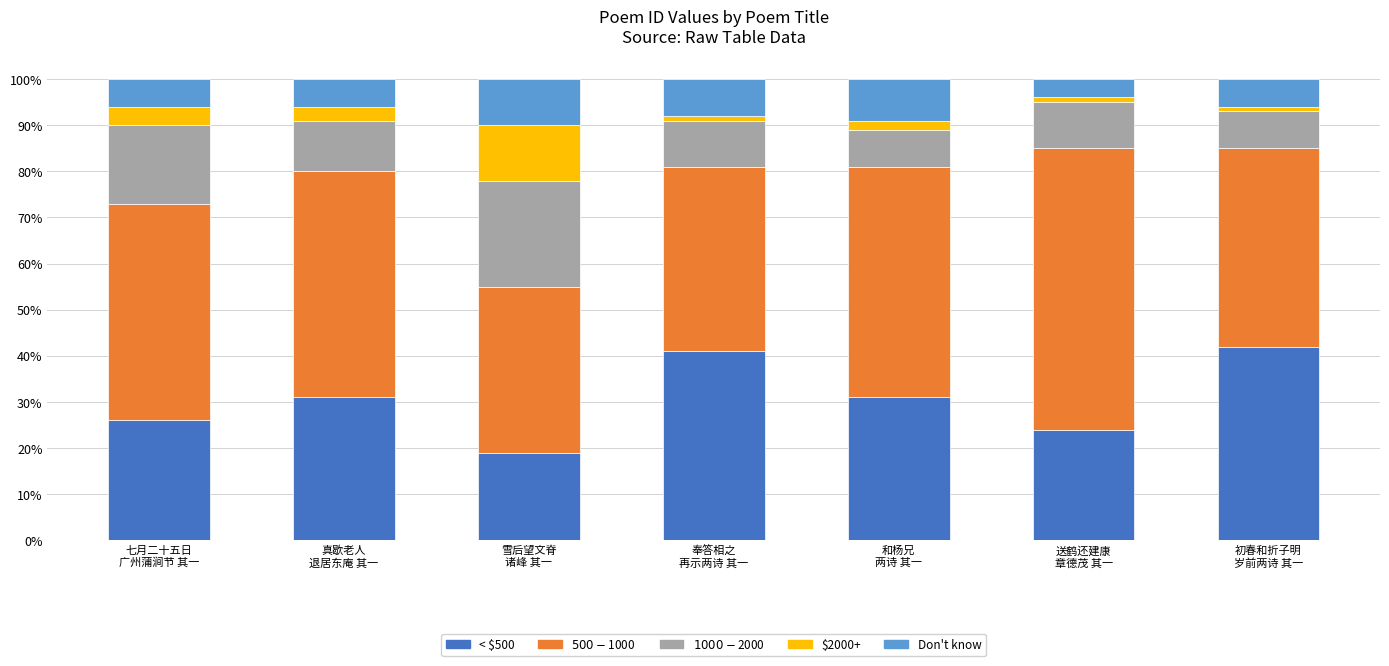

What is the difference between the maximum and minimum values in the < $500 series?

23